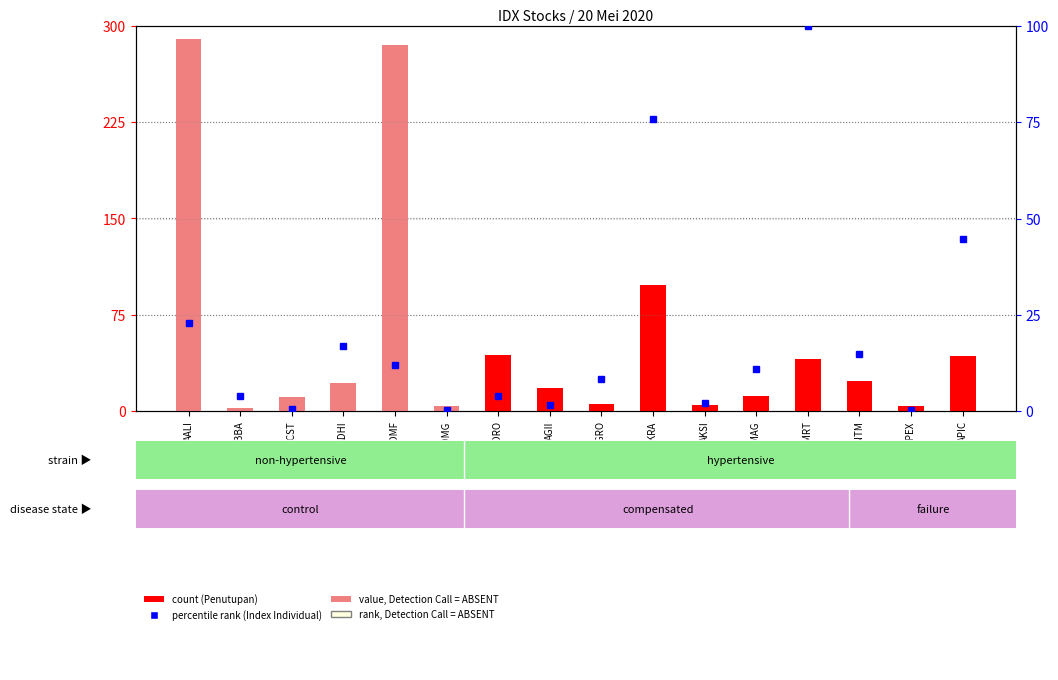

Reading left to right, extract all data points from this chart.

AALI=290.0	ABBA=2.2	ACST=10.8	ADHI=22.0	ADMF=285.6	ADMG=3.7	ADRO=43.4	AGII=18.0	AGRO=5.2	AKRA=97.8	AKSI=4.3	AMAG=11.9	AMRT=40.3	ANTM=23.0	APEX=4.2	APIC=43.2